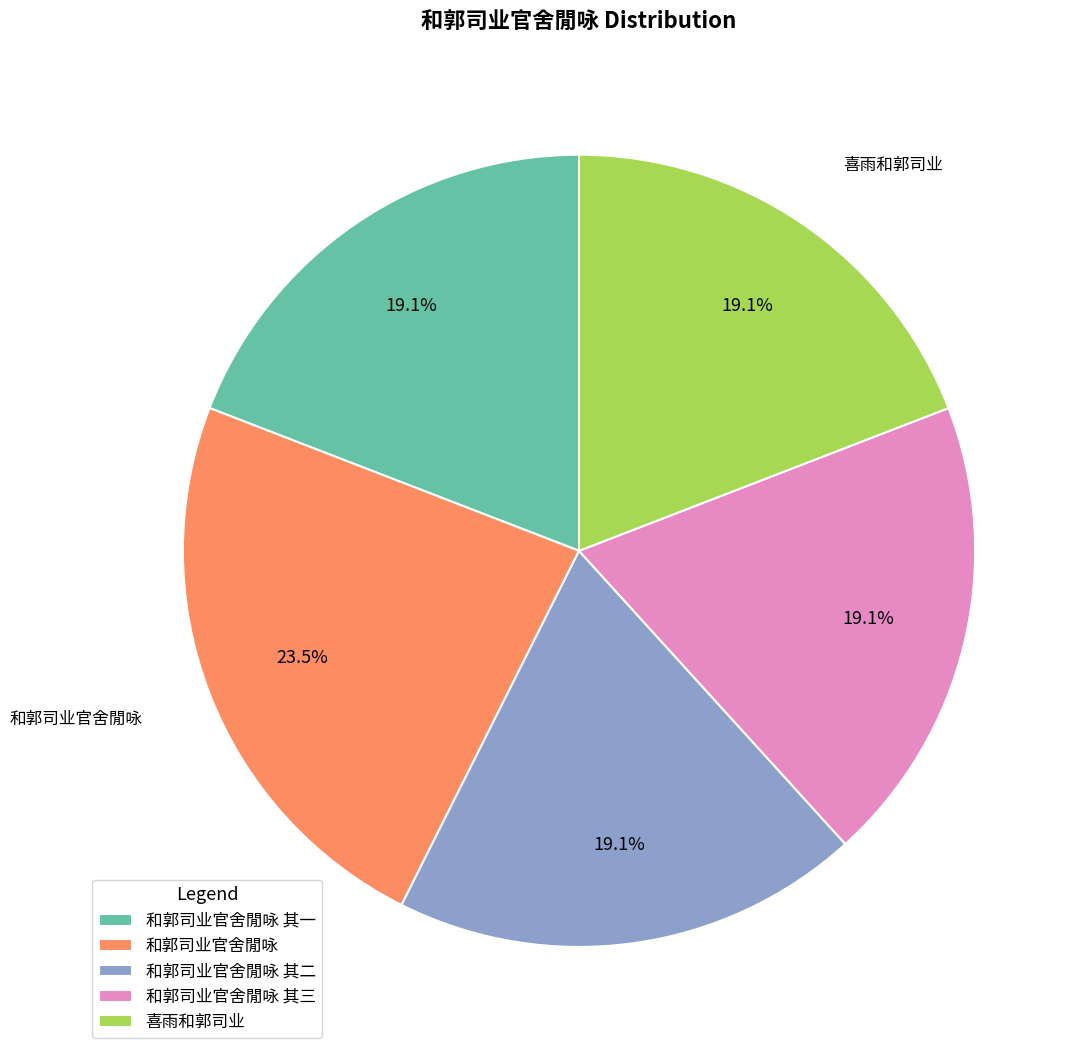

Does 和郭司业官舍閒咏 其二 account for over 50% of the chart?

No